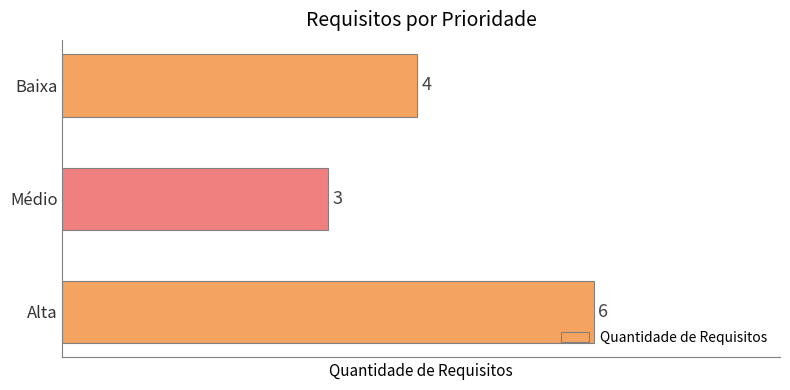

Does the chart contain stacked bars?

No